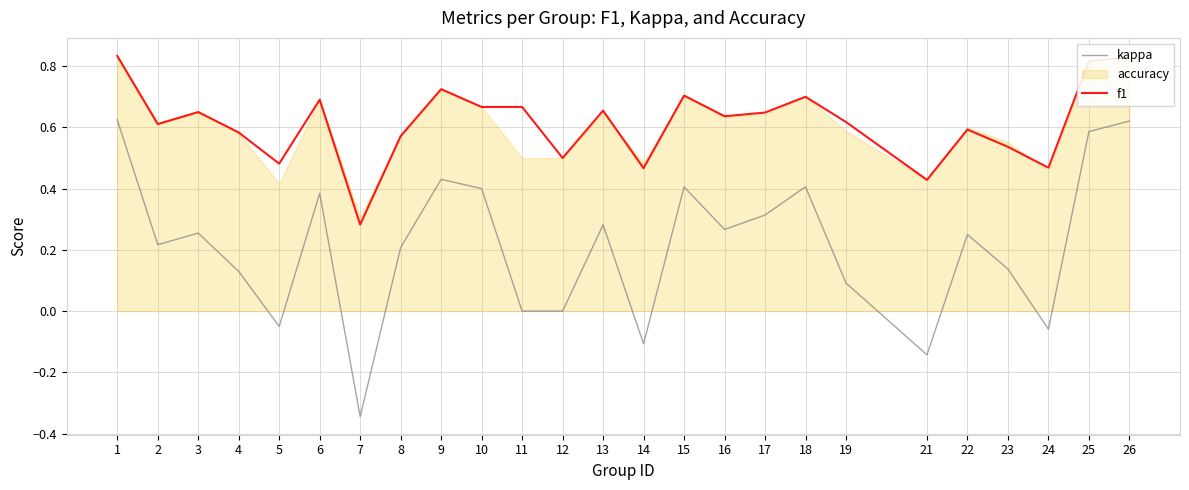

True or false: kappa and f1 cross at least once.

False